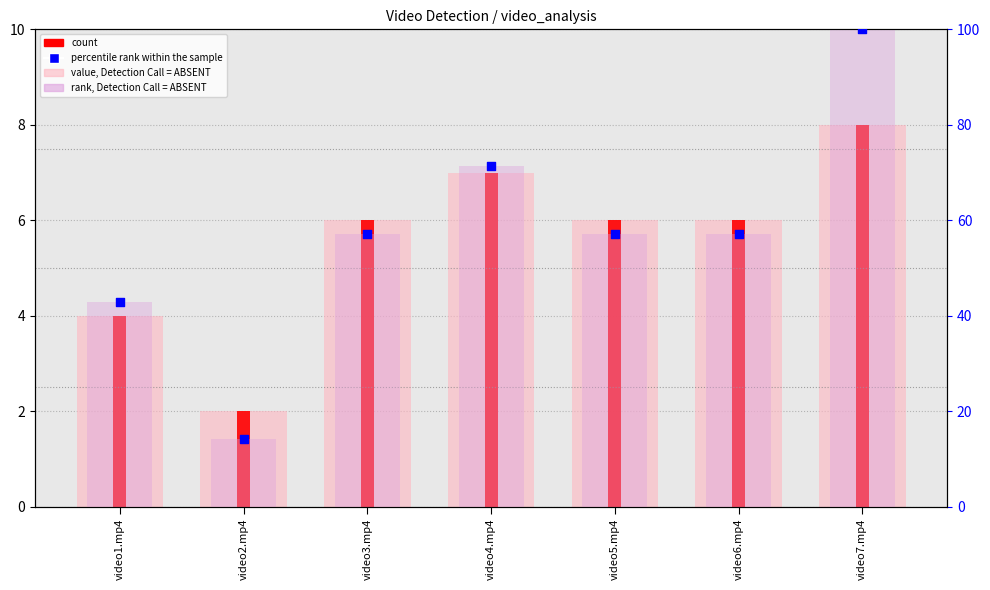

Which series reaches the minimum Y coordinate?

value, Detection Call = ABSENT